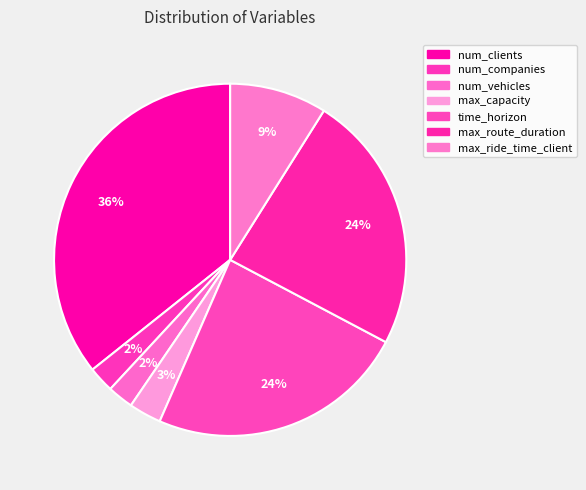

Count the number of slices in the pie.

7